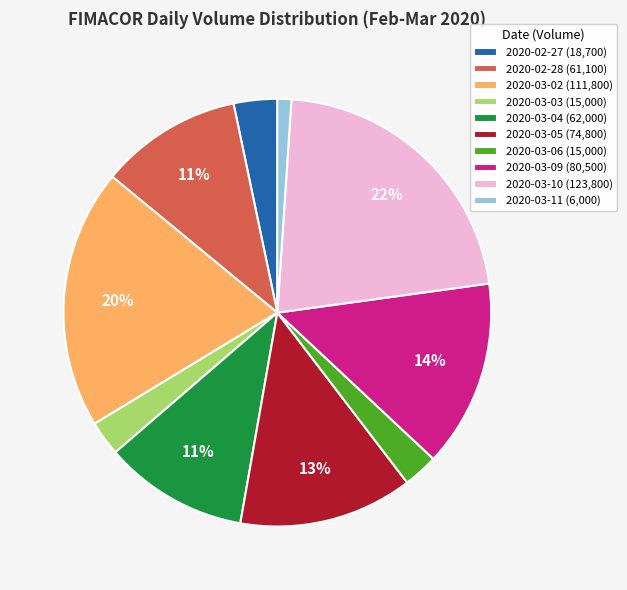

Does 2020-03-04 represent more than half of the total?

No